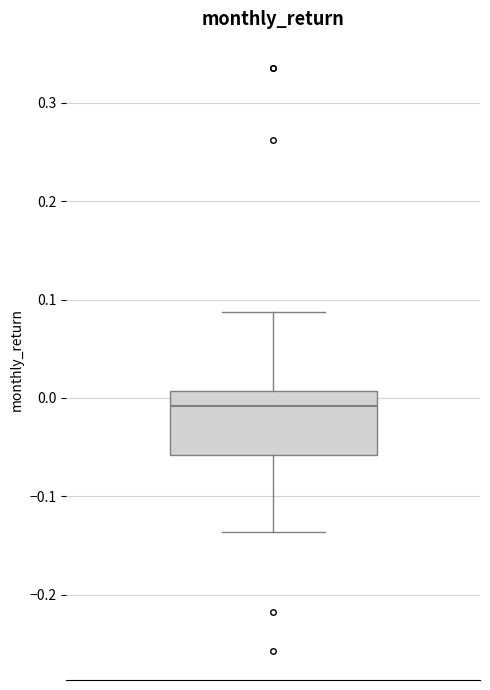

Where does the median line of the box sit on the y-axis? The values are not printed on the chart, so give them approximately, as read against the axis.

-0.01